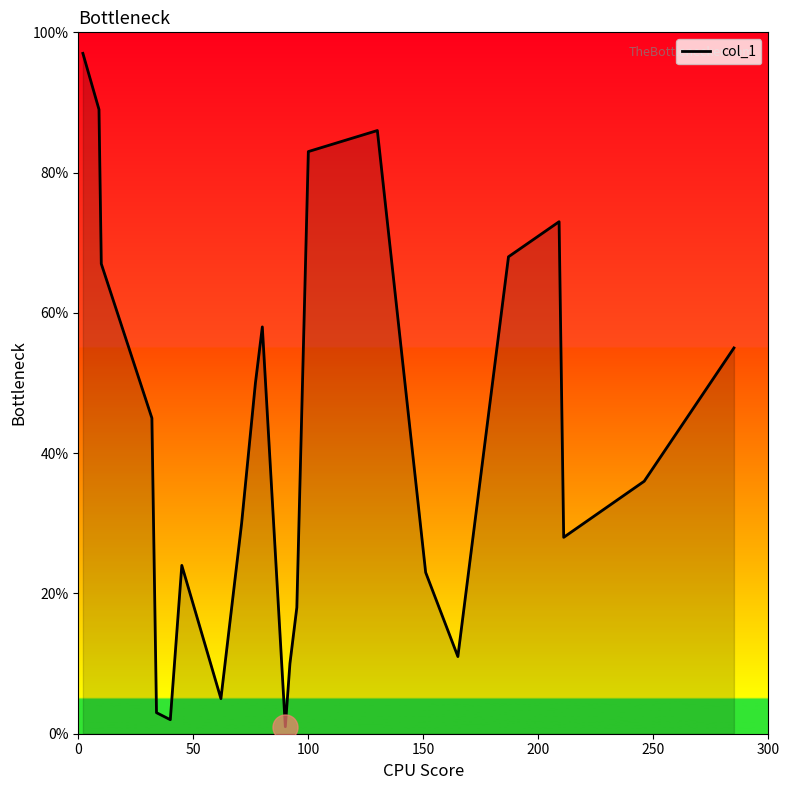

What is the difference between the maximum and minimum values?

96